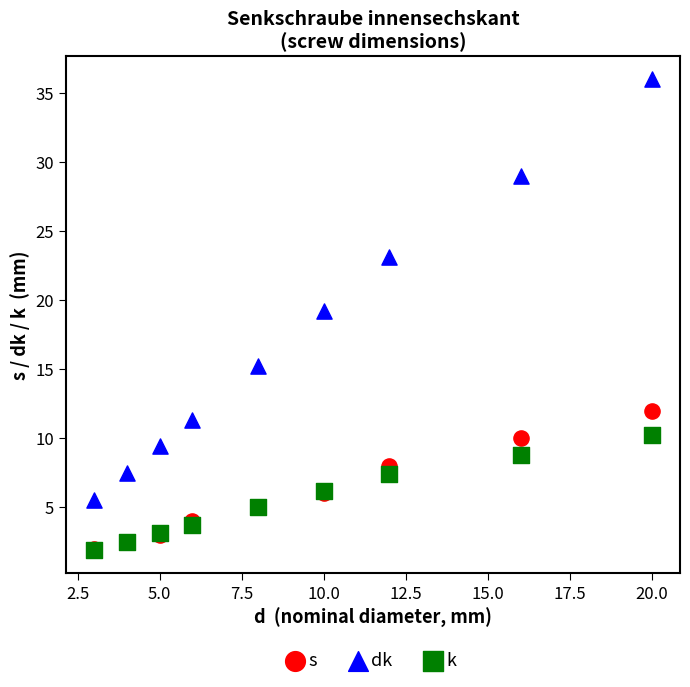

In the dk series, what Y value is closest to 20?

19.2